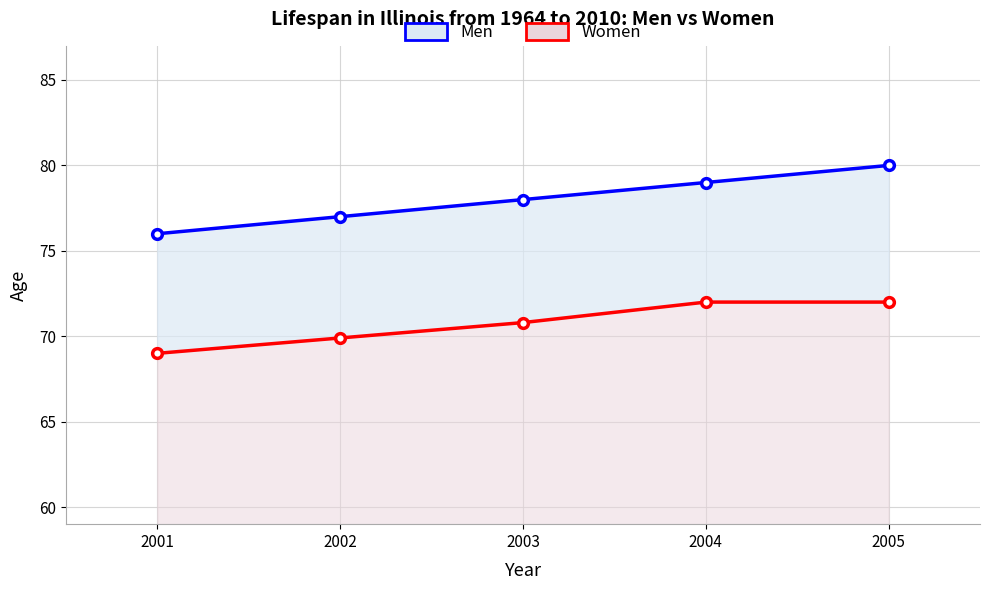

What are all the series names shown in the legend?

Men, Women